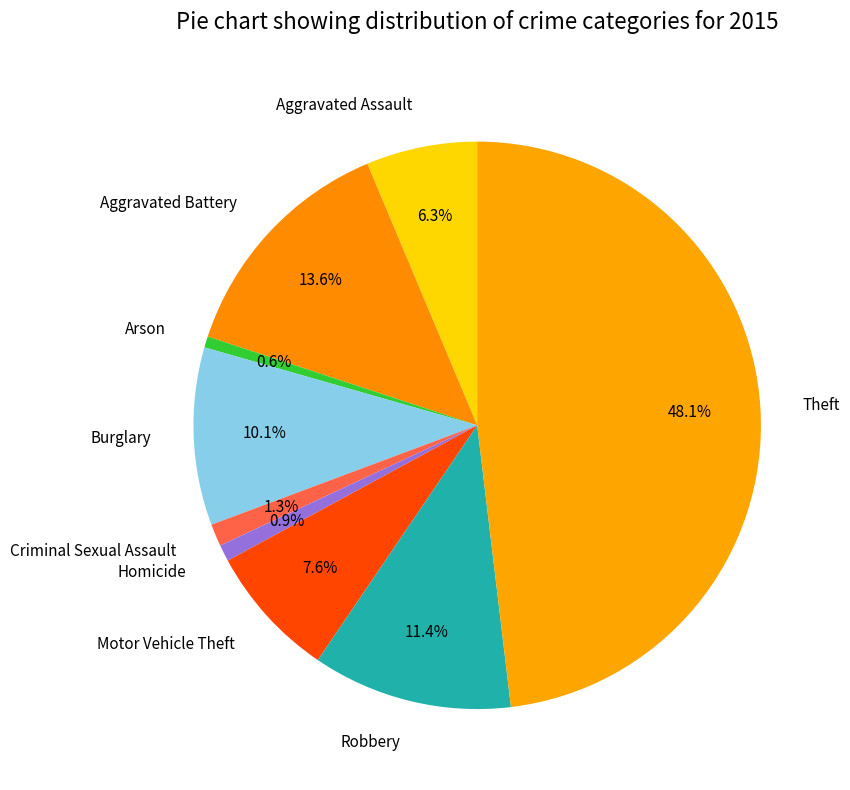

What portion of the pie excludes Theft?

51.9%